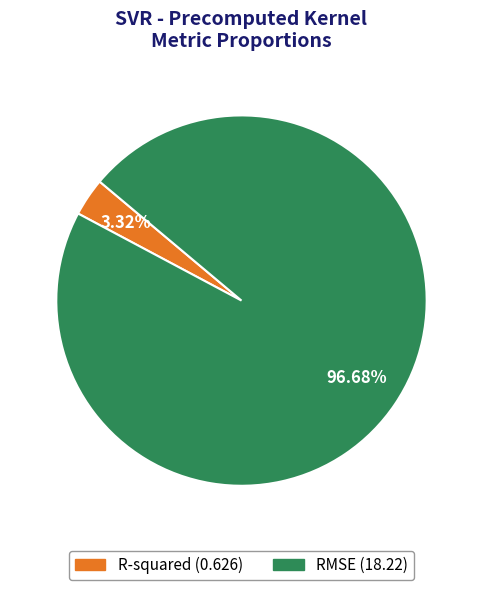

True or false: RMSE accounts for 87% of the total.

False